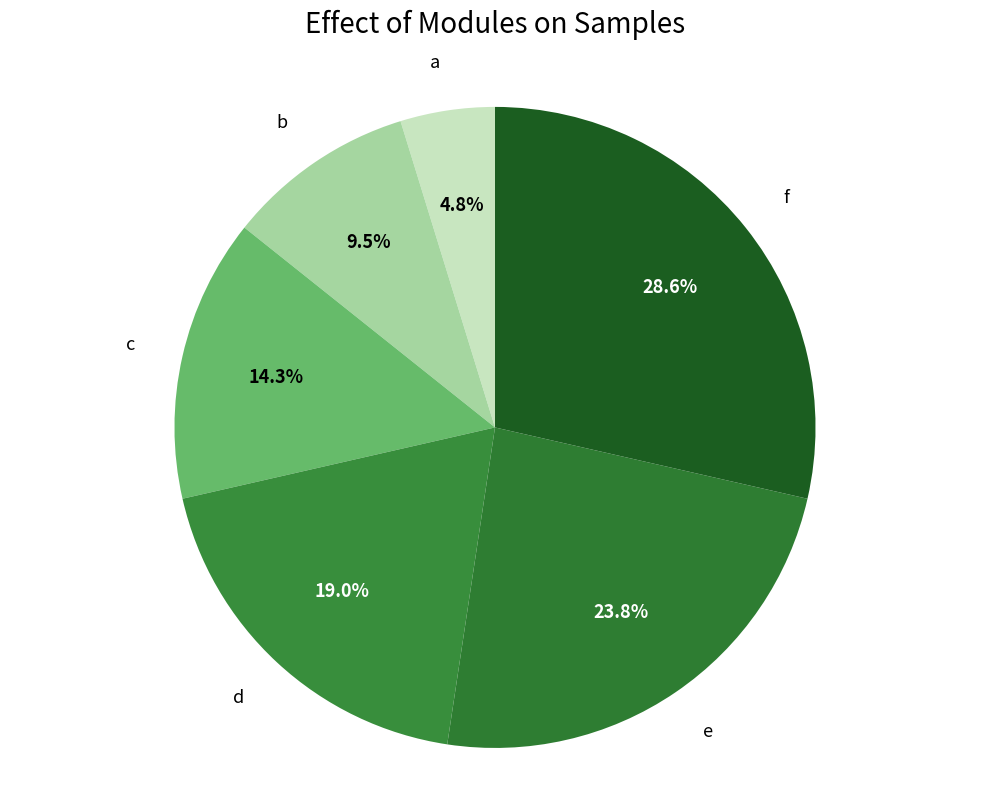

To the nearest percent, what is the combined percentage of a and e?

29%